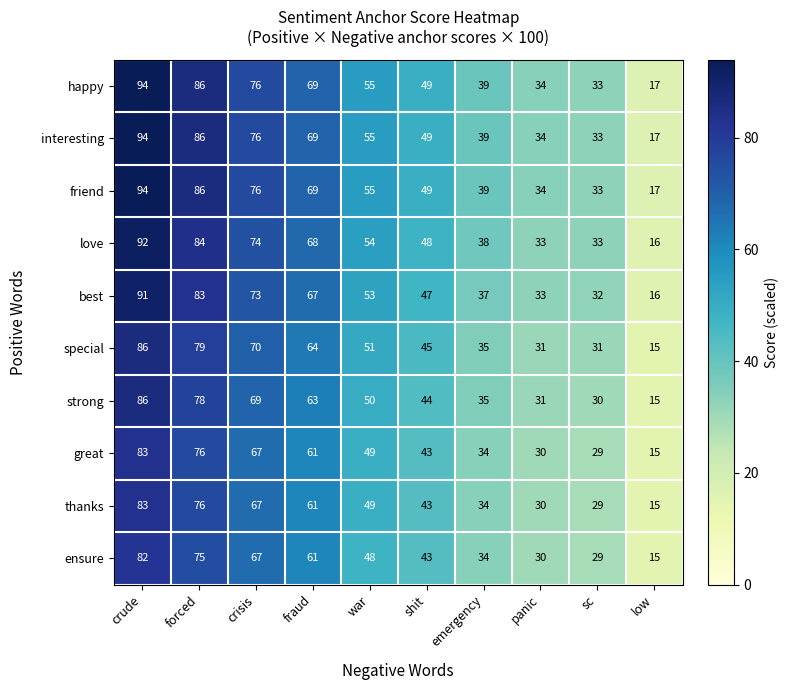

What is the total value across all series at sc?

312